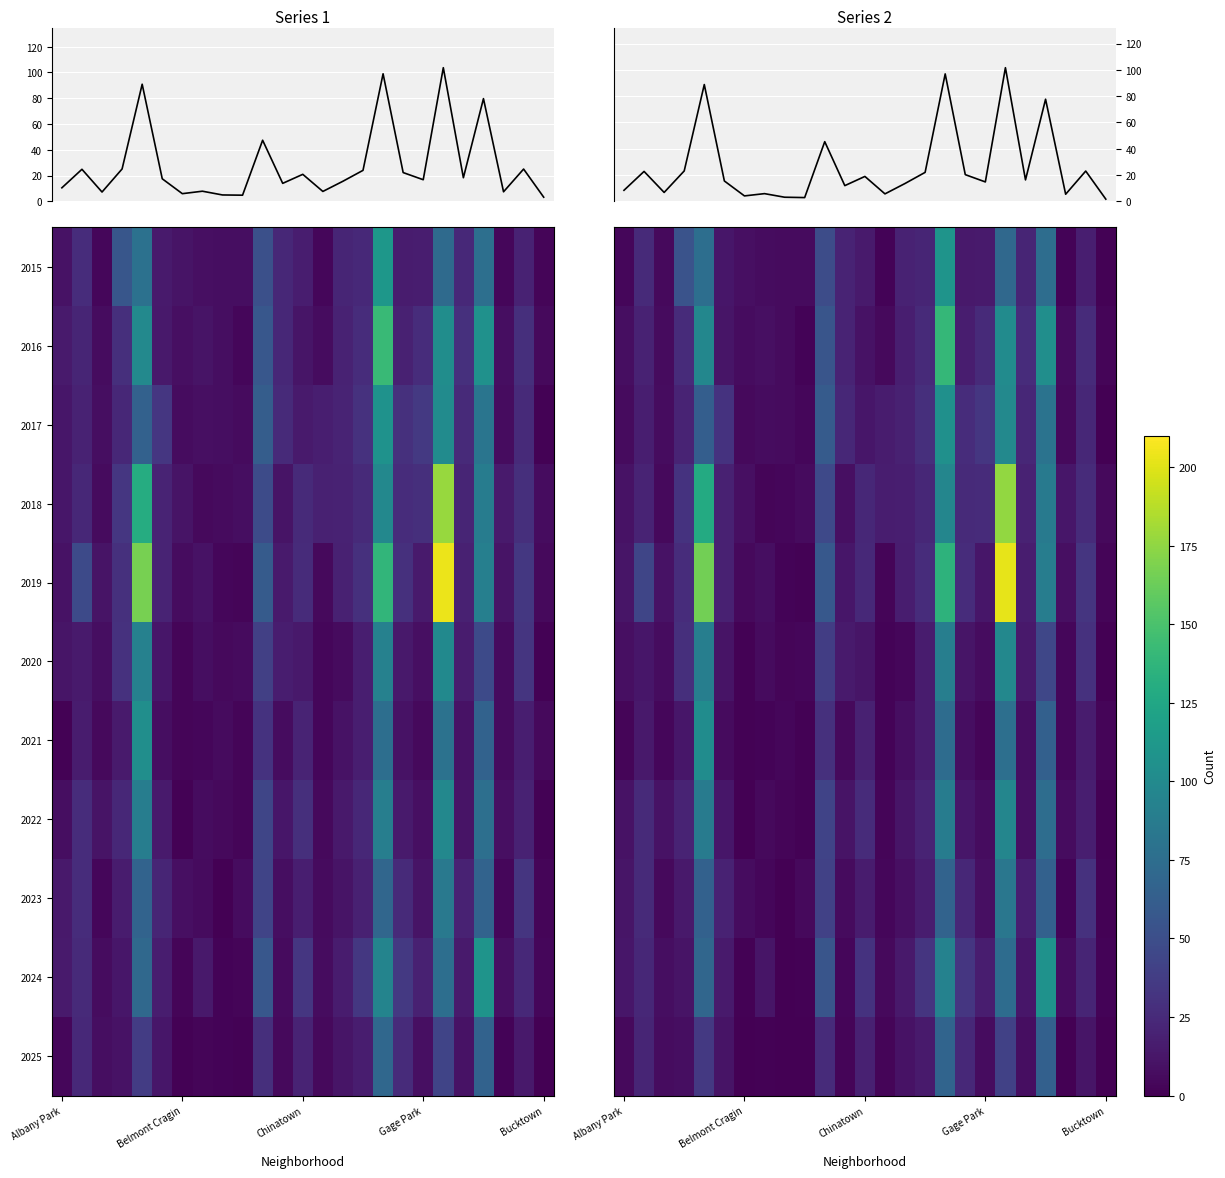

The value of Series 1 at 16 is 37.1. True or false?

False